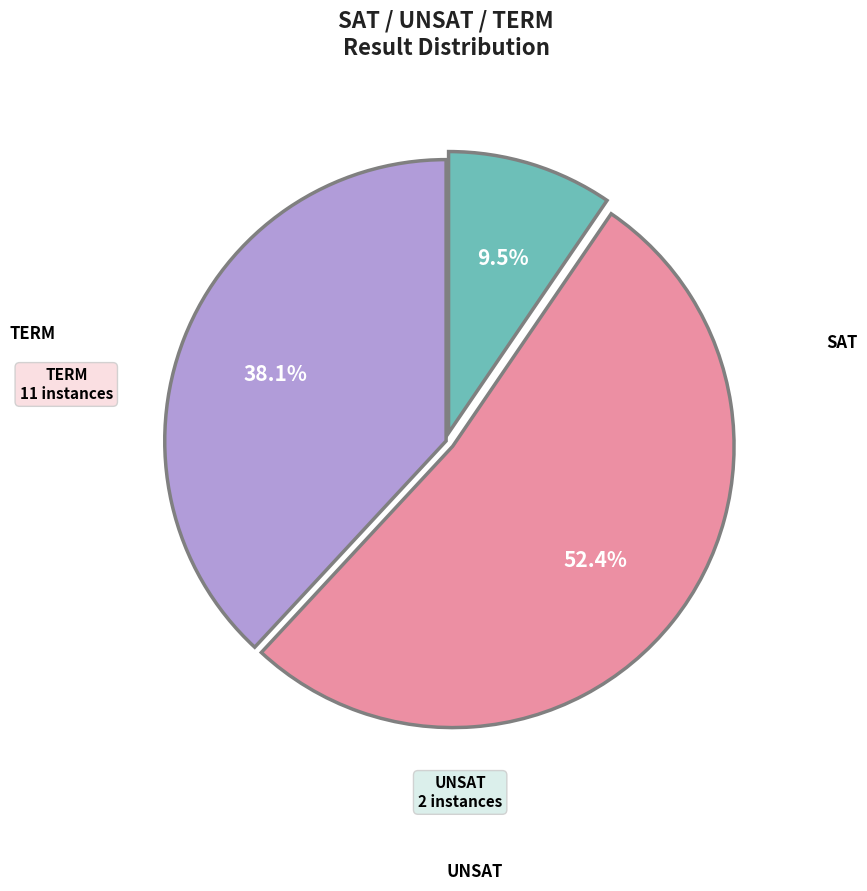

What percentage is the UNSAT slice, to the nearest percent?

10%